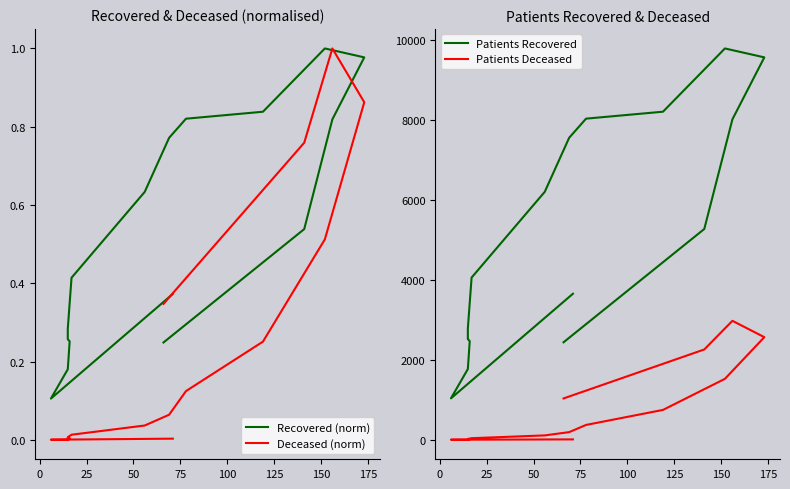

True or false: Patients Recovered has a value of 1246.6 at 75.

False